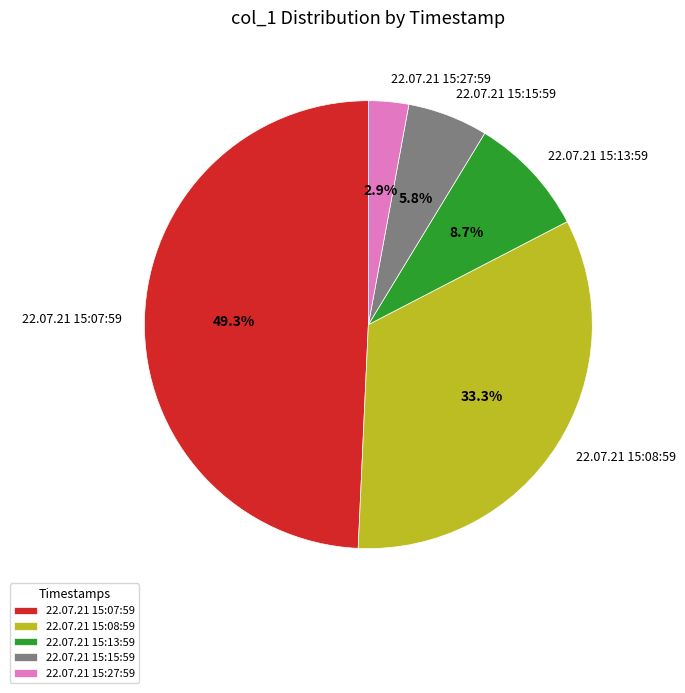

Which has a higher value, 22.07.21 15:07:59 or 22.07.21 15:27:59?

22.07.21 15:07:59